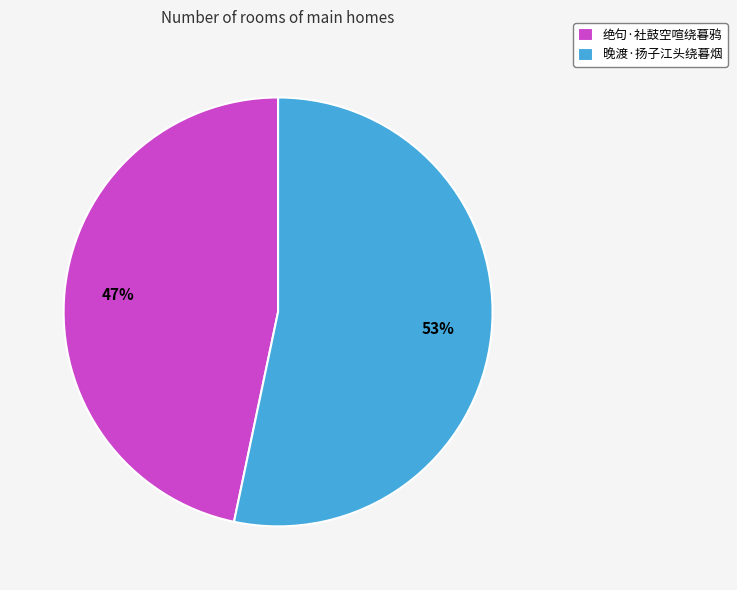

How many segments does this pie chart have?

2